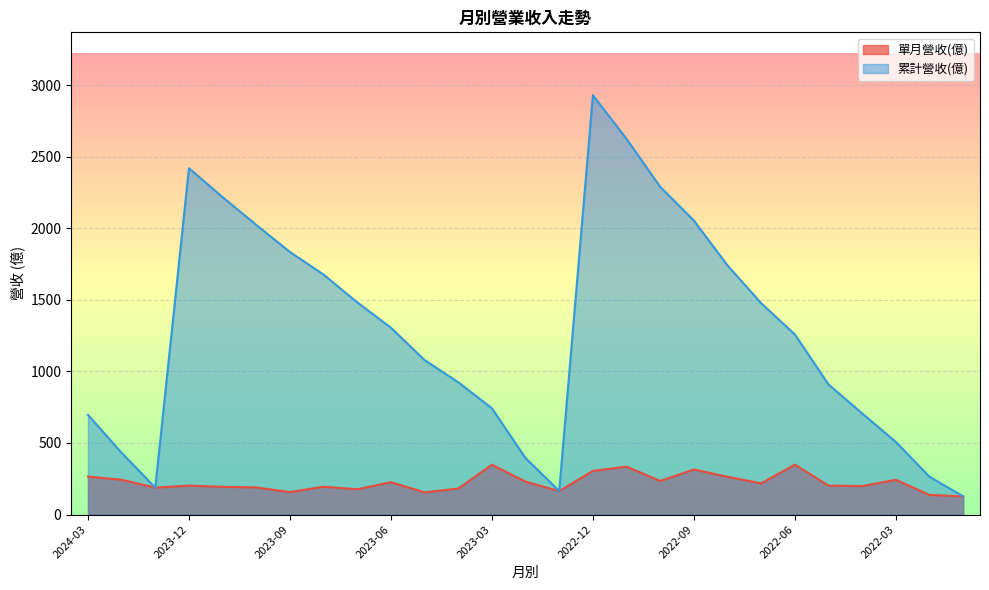

How many series are shown in this chart?

2